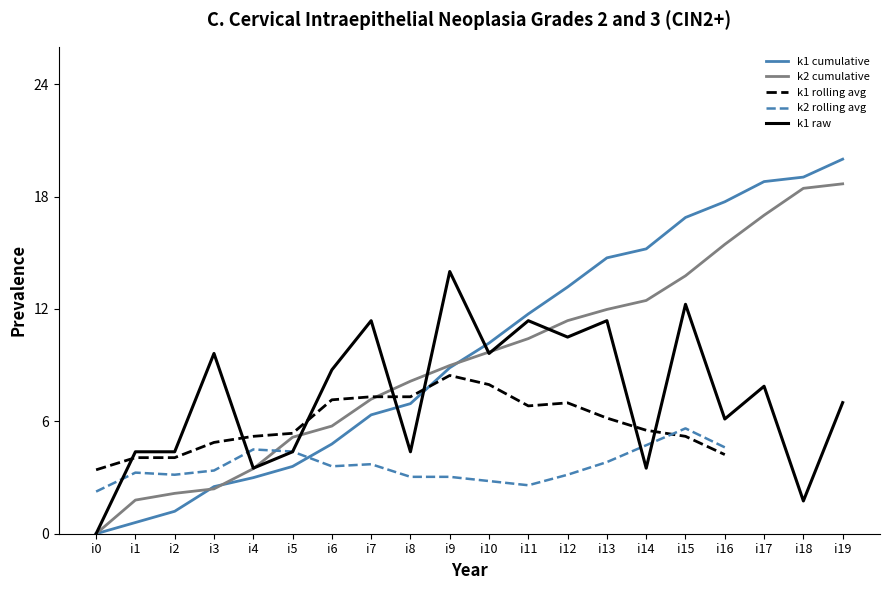

Reading left to right, what are all the values shown in this chart?

i0=0.0	i1=4.4	i2=4.4	i3=9.6	i4=3.5	i5=4.4	i6=8.8	i7=11.4	i8=4.4	i9=14.0	i10=9.6	i11=11.4	i12=10.5	i13=11.4	i14=3.5	i15=12.2	i16=6.1	i17=7.9	i18=1.8	i19=7.0